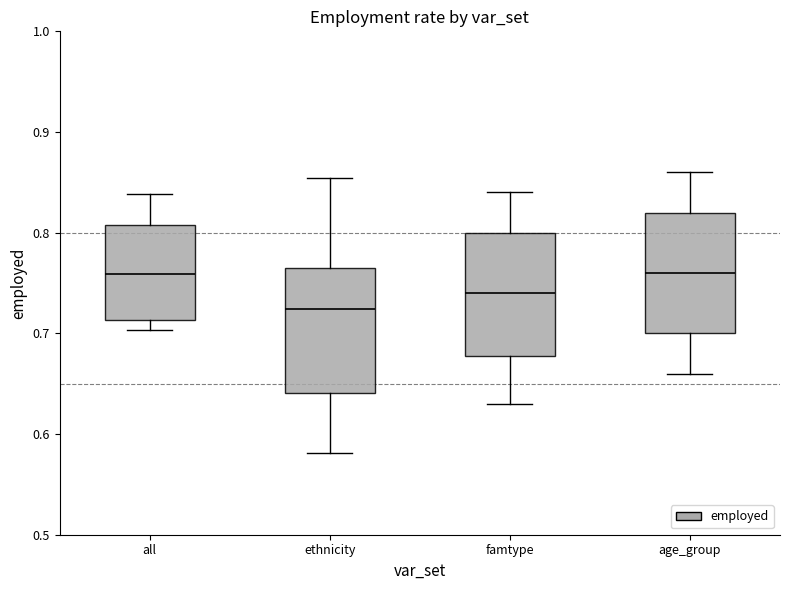

Reading left to right, read every box against the y-axis: the position of its median line, the range the box covers, and the ends of its whiskers. The values are not printed on the chart, so give them approximately, as read against the axis.

all: median 0.76, box 0.71 to 0.81, whiskers 0.70 to 0.84
ethnicity: median 0.72, box 0.64 to 0.76, whiskers 0.58 to 0.85
famtype: median 0.74, box 0.68 to 0.80, whiskers 0.63 to 0.84
age_group: median 0.76, box 0.70 to 0.82, whiskers 0.66 to 0.86